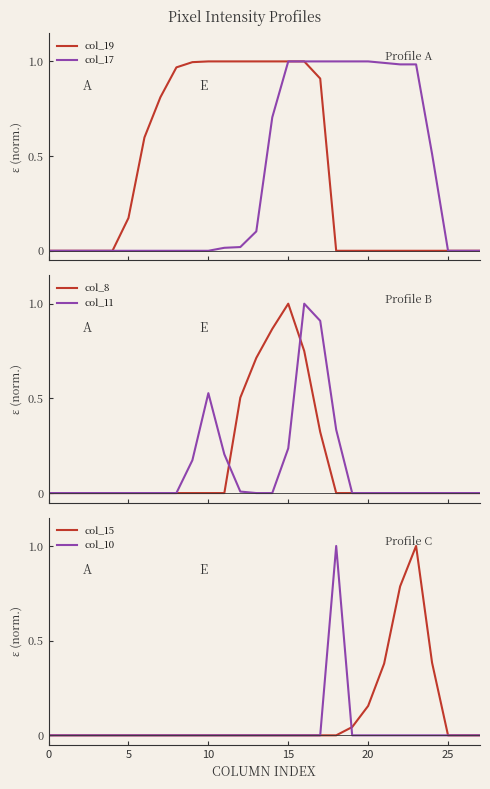

How many lines are shown in the chart?

6